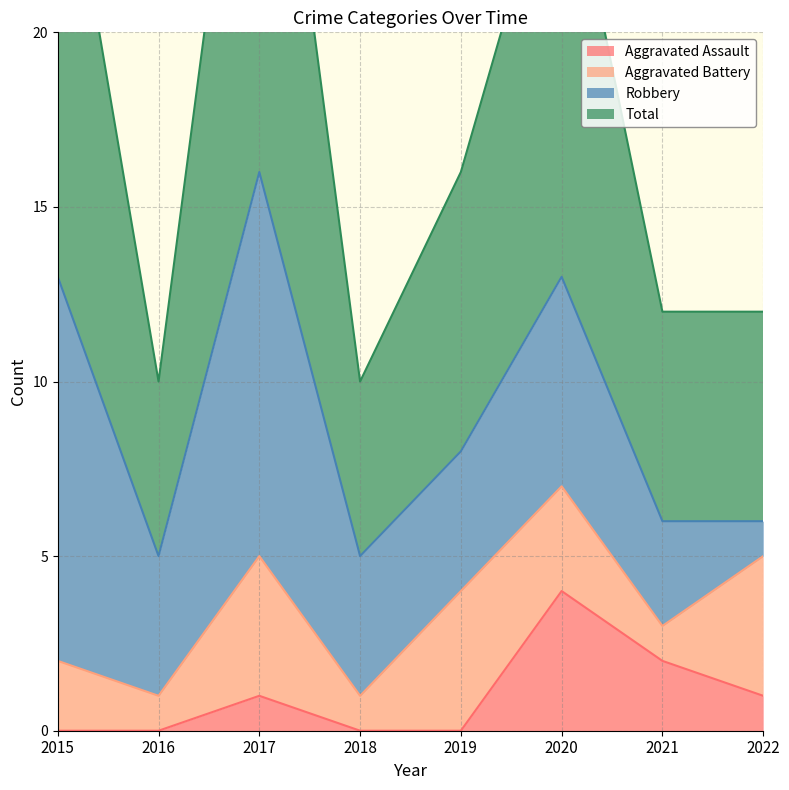

True or false: Total has a value of 16 at 2016.

False